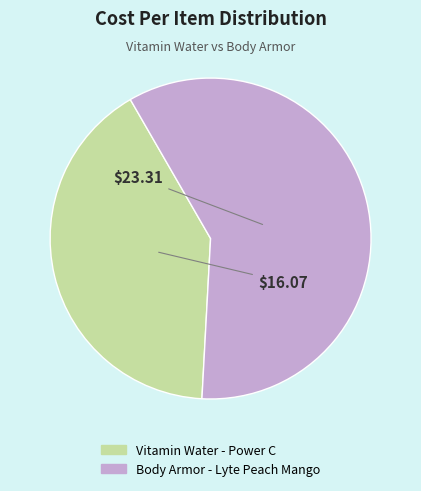

Approximately how many times larger is the value at Vitamin Water - Power C compared to Body Armor - Lyte Peach Mango?

0.7